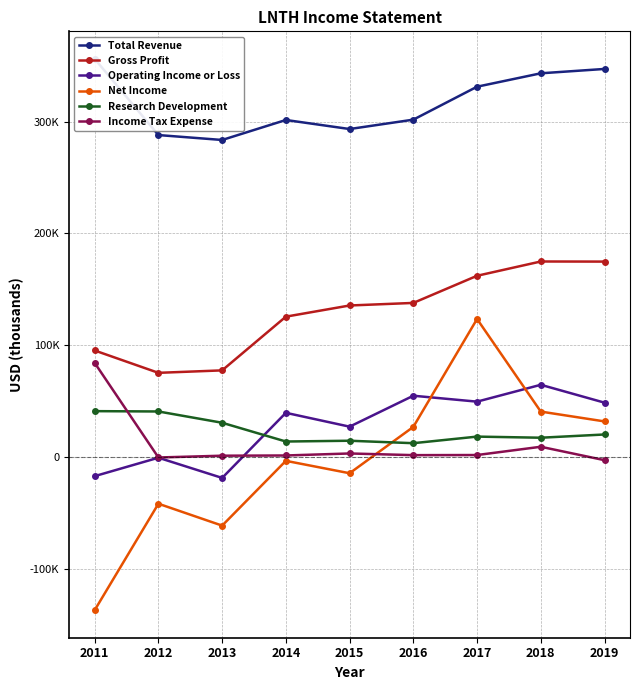

What is the difference between the maximum and second lowest values in the Gross Profit series?

97500